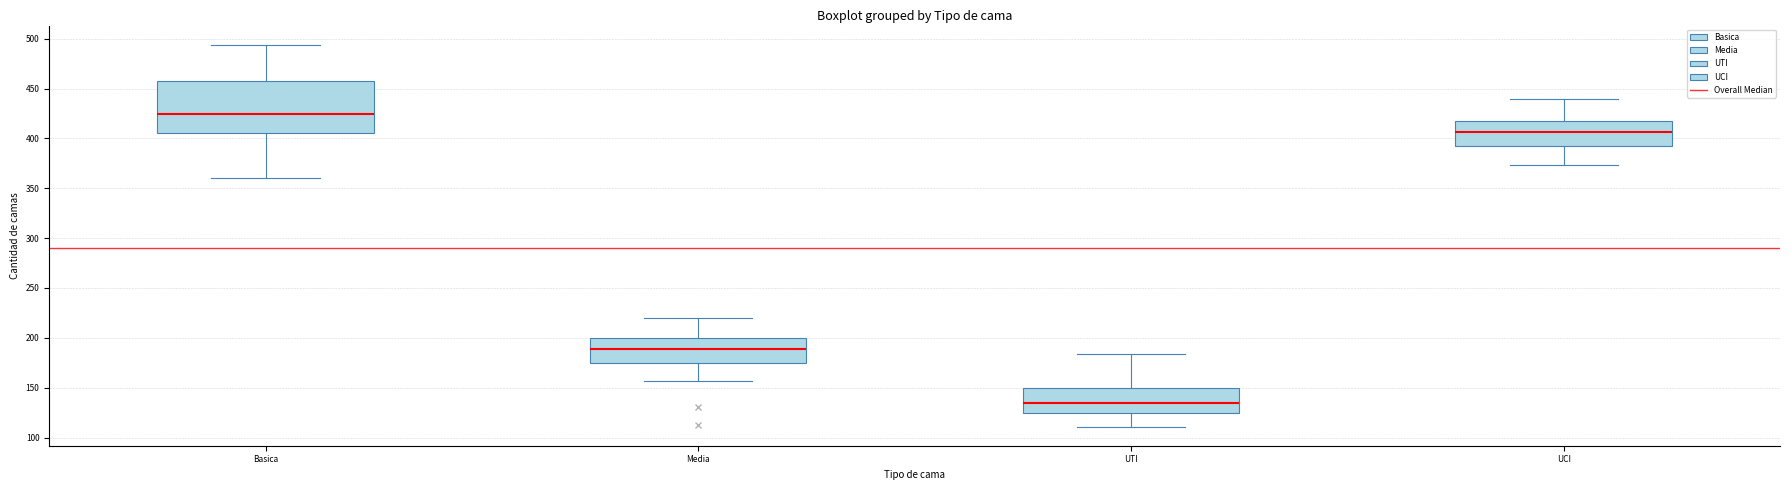

Reading left to right, transcribe this box plot: for each box, give where its median line is, the range the box spans, and where its two whiskers end, as read against the y-axis. The values are not printed on the chart, so give them approximately, as read against the axis.

Basica: median 425, box 405 to 460, whiskers 360 to 495
Media: median 190, box 175 to 200, whiskers 155 to 220
UTI: median 135, box 125 to 150, whiskers 110 to 185
UCI: median 405, box 390 to 420, whiskers 375 to 440